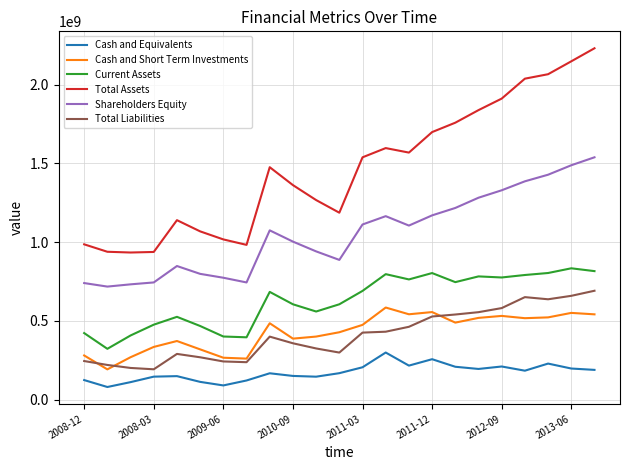

True or false: Current Assets and Total Liabilities cross at least once.

False